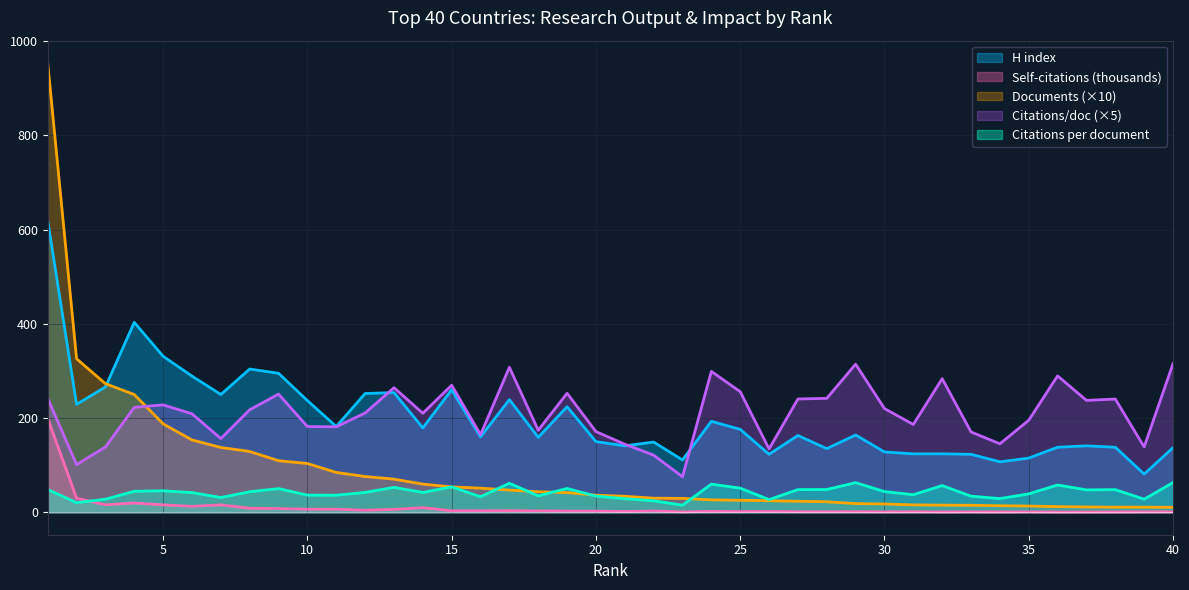

List the series in order of their peak value, highest first.

Documents (×10), H index, Citations/doc (×5), Self-citations (thousands), Citations per document